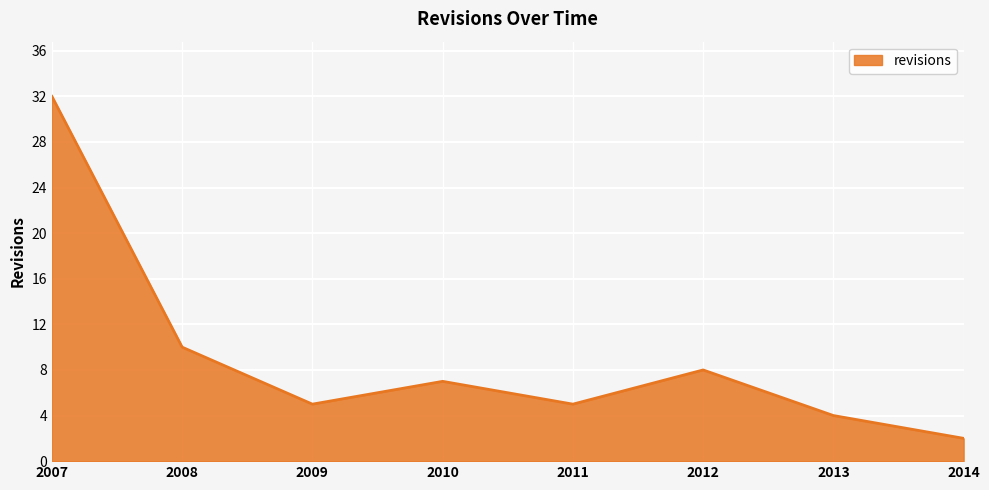

The value at 2012 is 8. True or false?

True